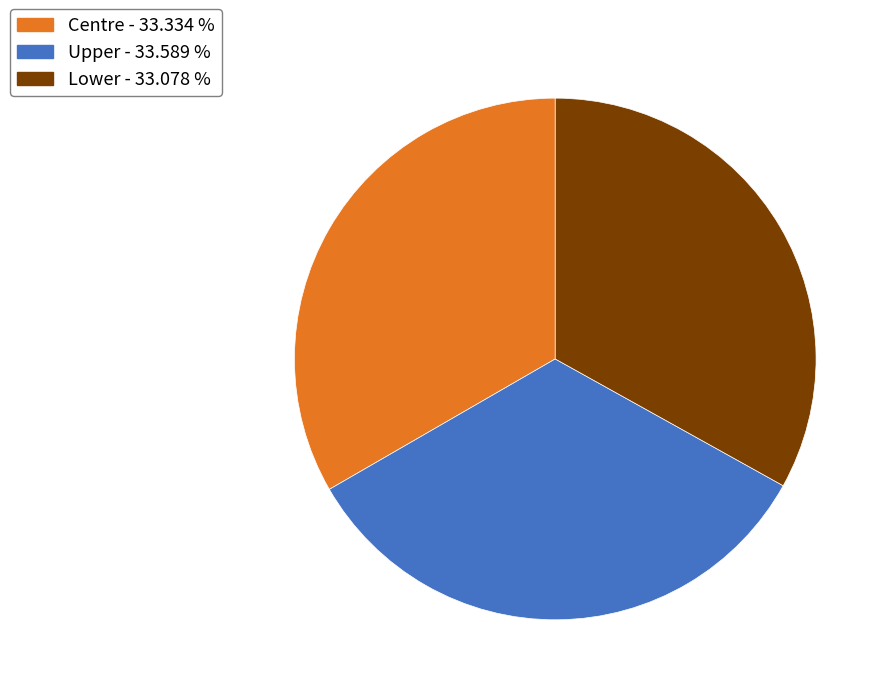

How many segments does this pie chart have?

3